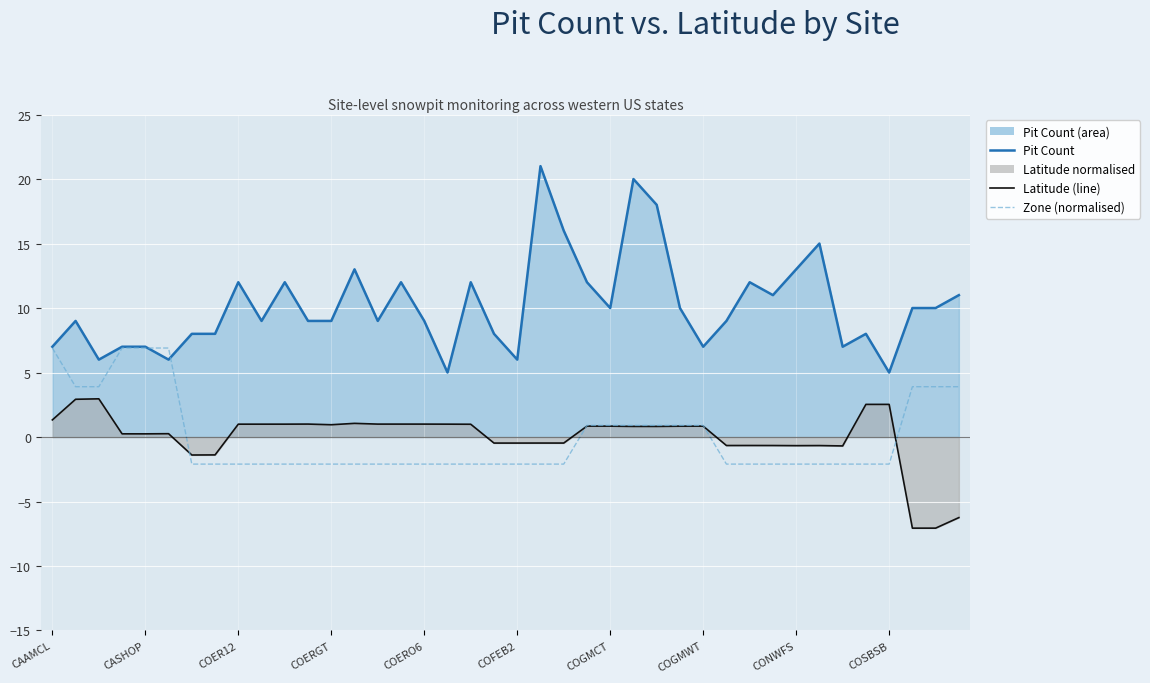

Reading left to right, transcribe all the data shown in this chart.

Pit Count (line): 7.0	9.0	6.0	7.0	7.0	6.0	8.0	8.0	12.0	9.0	12.0	9.0	9.0	13.0	9.0	12.0	9.0	5.0	12.0	8.0	6.0	21.0	16.0	12.0	10.0	20.0	18.0	10.0	7.0	9.0	12.0	11.0	13.0	15.0	7.0	8.0	5.0	10.0	10.0	11.0
Latitude (normalised line): 1.3	2.9	3.0	0.2	0.2	0.3	-1.4	-1.4	1.0	1.0	1.0	1.0	1.0	1.1	1.0	1.0	1.0	1.0	1.0	-0.5	-0.5	-0.5	-0.5	0.8	0.8	0.8	0.8	0.8	0.8	-0.7	-0.7	-0.7	-0.7	-0.7	-0.7	2.5	2.5	-7.1	-7.1	-6.2
Zone (normalised): 6.9	3.9	3.9	6.9	6.9	6.9	-2.1	-2.1	-2.1	-2.1	-2.1	-2.1	-2.1	-2.1	-2.1	-2.1	-2.1	-2.1	-2.1	-2.1	-2.1	-2.1	-2.1	0.9	0.9	0.9	0.9	0.9	0.9	-2.1	-2.1	-2.1	-2.1	-2.1	-2.1	-2.1	-2.1	3.9	3.9	3.9